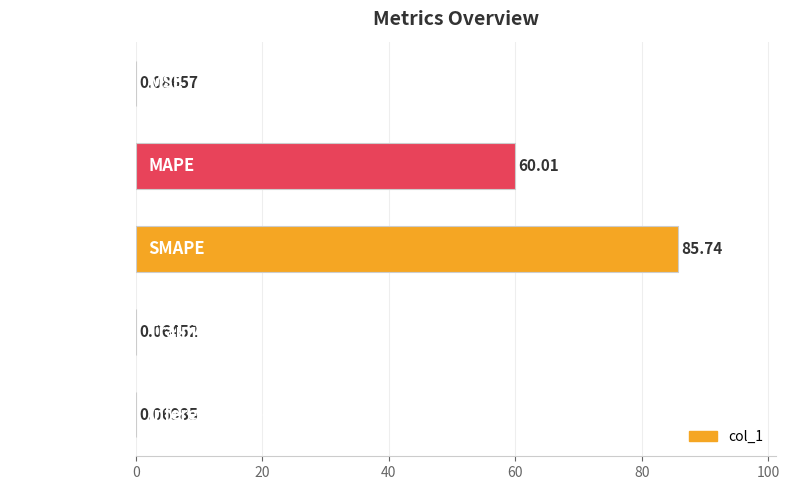

At which category does the chart reach its peak across all series?

SMAPE